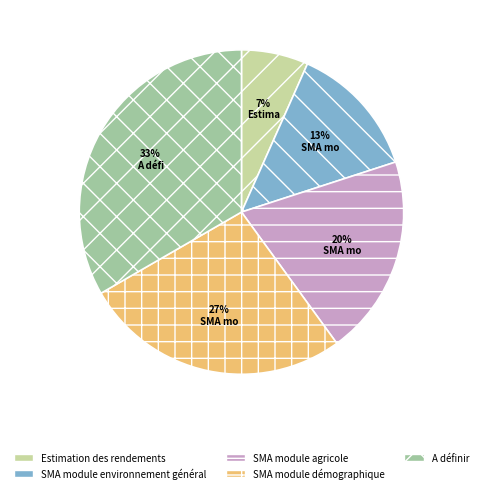

The Estimation des rendements slice represents 1% of the pie. True or false?

False